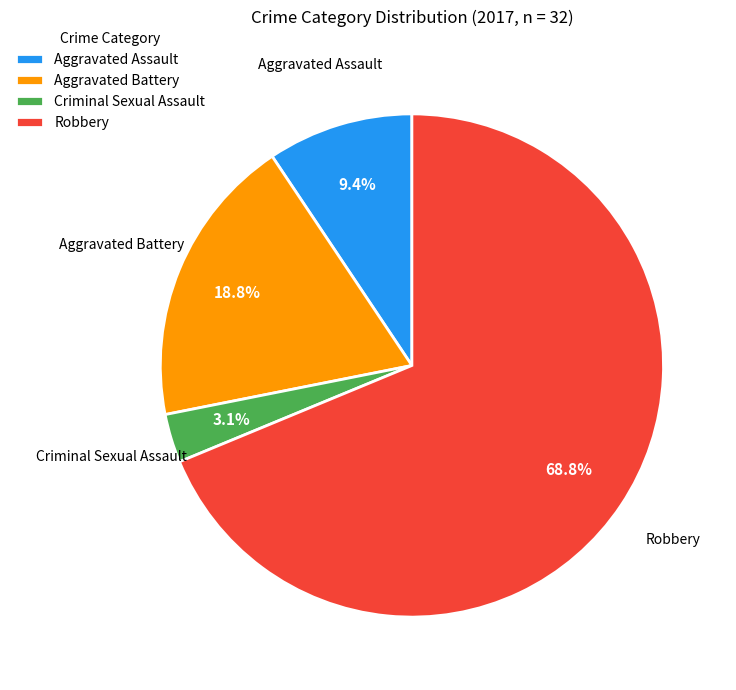

Do Robbery and Criminal Sexual Assault together represent more than half of the pie?

Yes